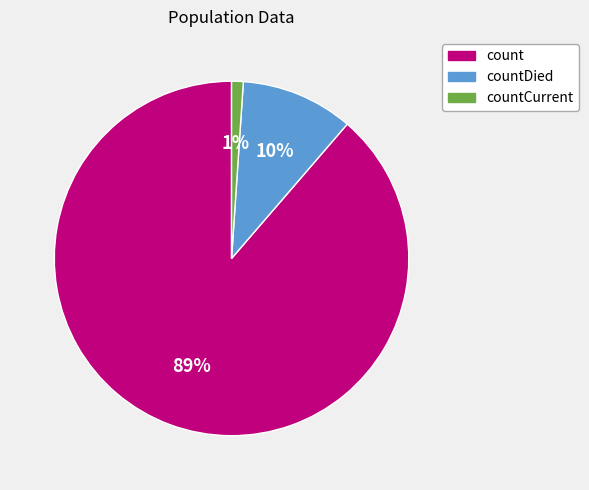

To the nearest percent, what is the difference between the largest and smallest slice percentages?

88%